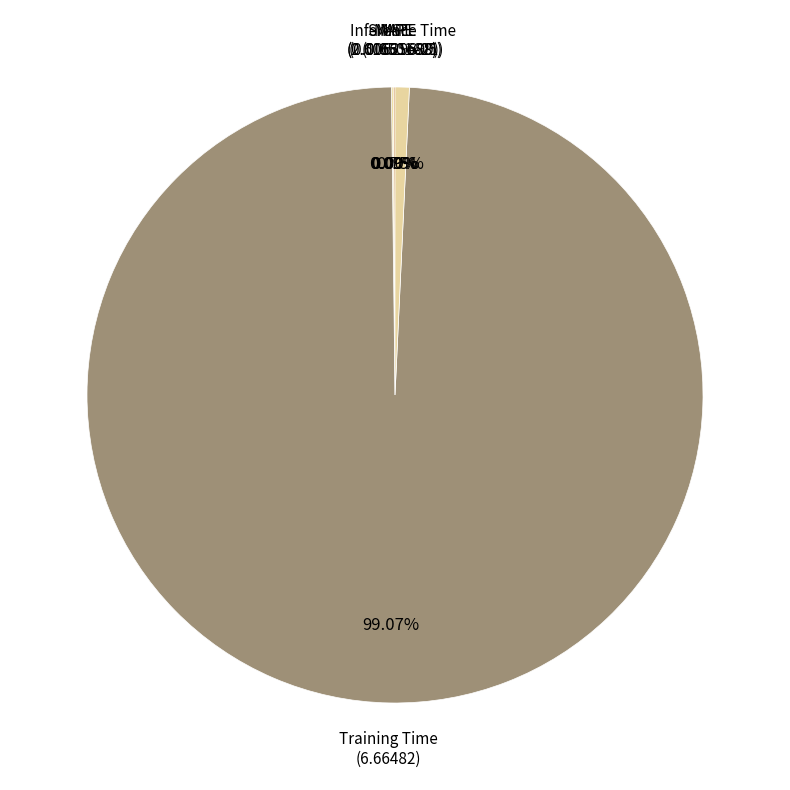

What is the largest slice in the pie chart?

Training Time